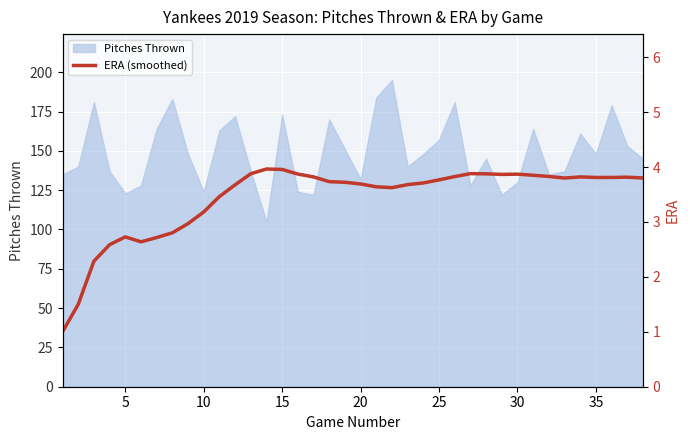

The Pitches Thrown series shows 130 at 30. True or false?

True